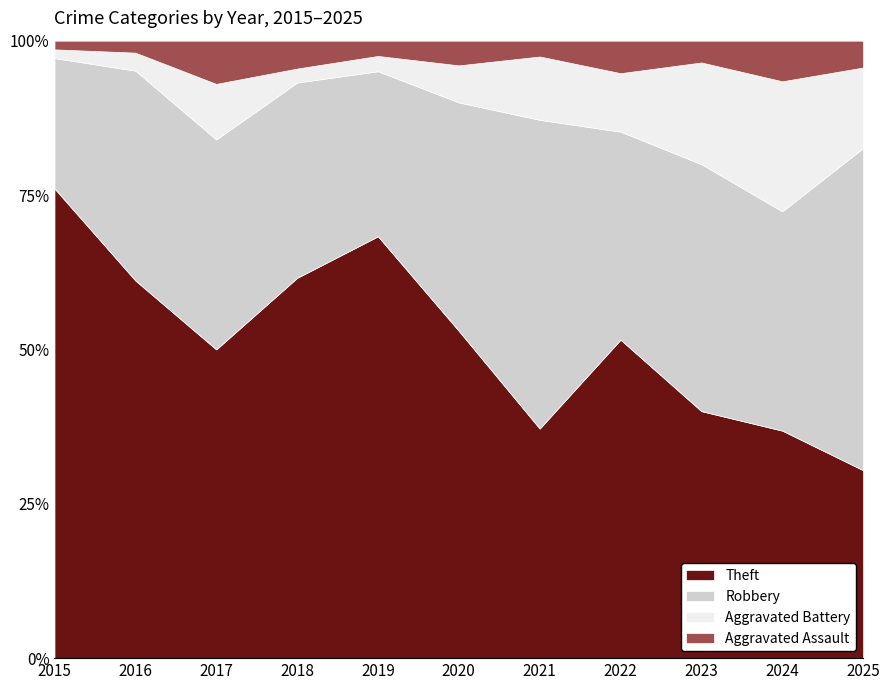

Is the value of Theft at 2022 greater than the value of Aggravated Assault at 2025?

Yes